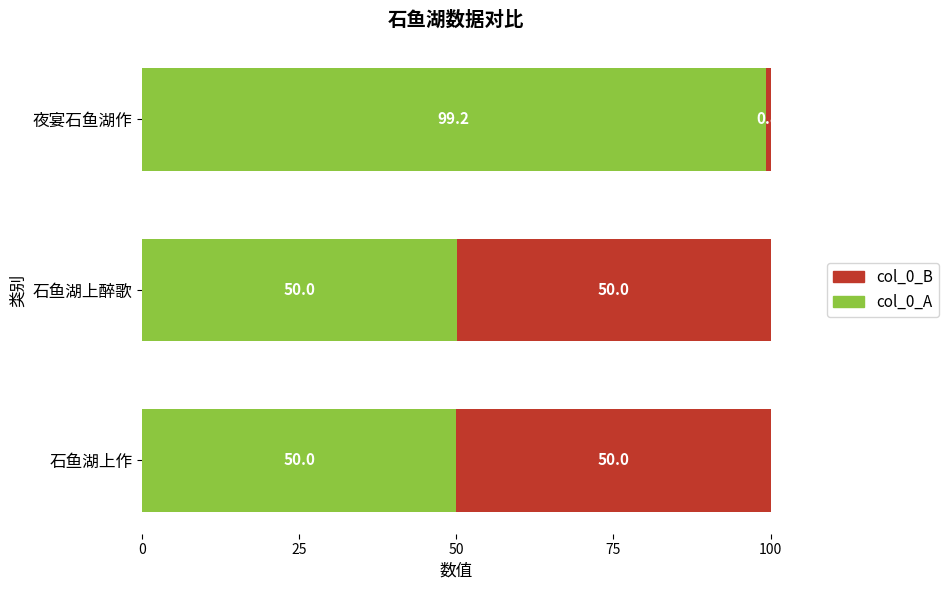

What is the average value of the col_0_A series?

66.4